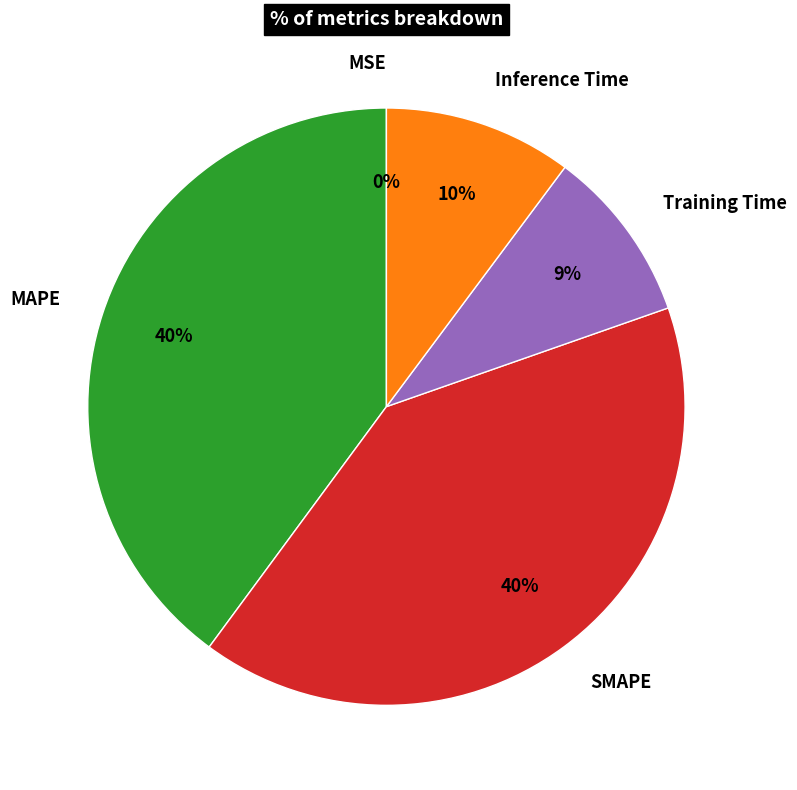

Does MAPE represent more than half of the total?

No